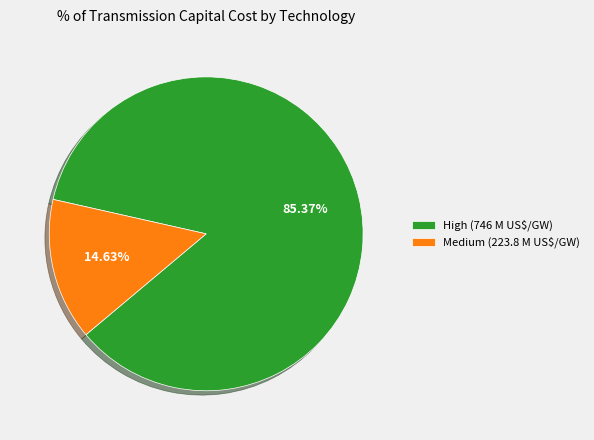

What is the majority slice?

High (746 M US$/GW)